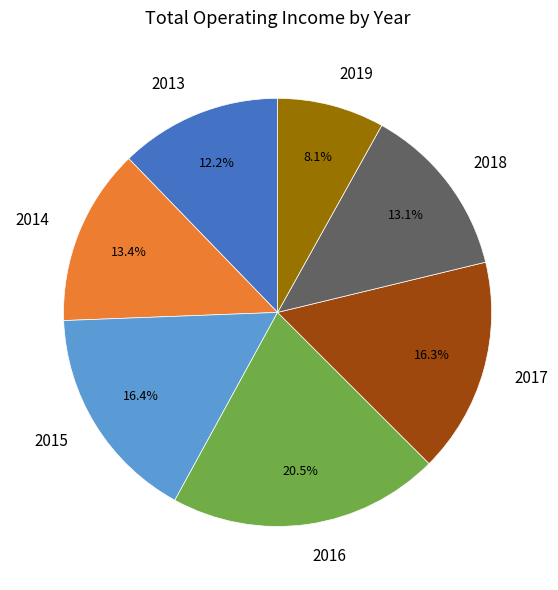

What percentage is the 2013 slice, to the nearest percent?

12%